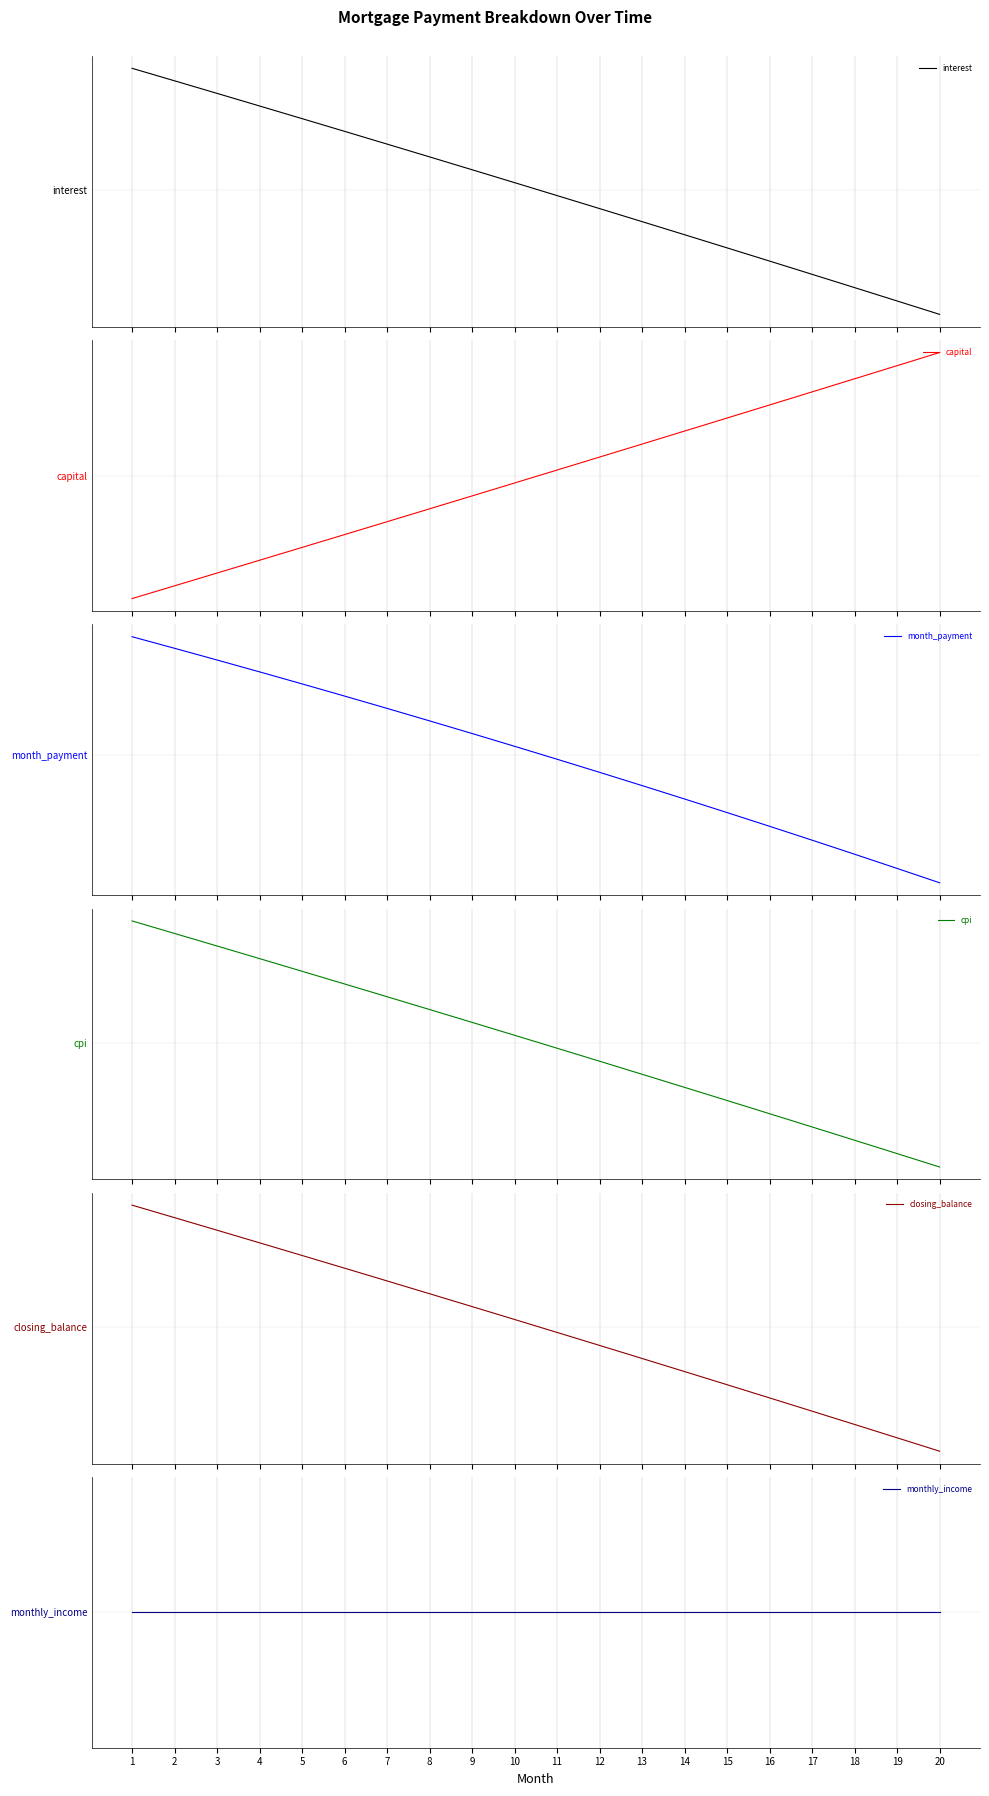

True or false: capital has more than 0 interior local peaks.

False